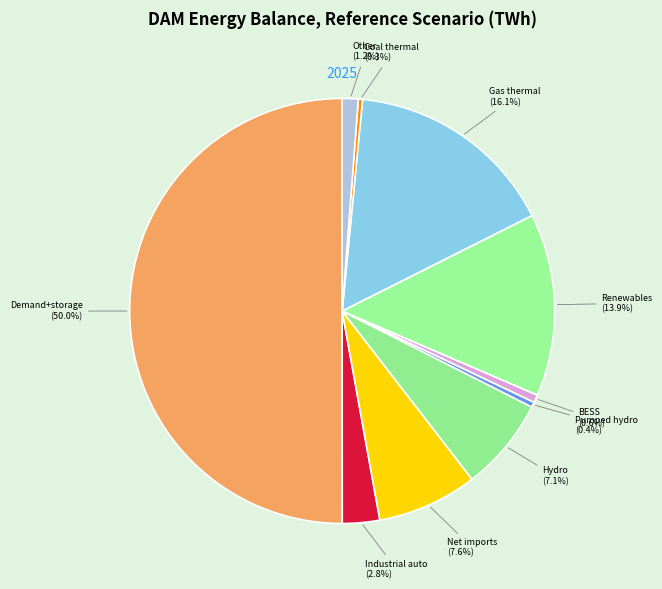

Which category accounts for the majority?

Demand+storage